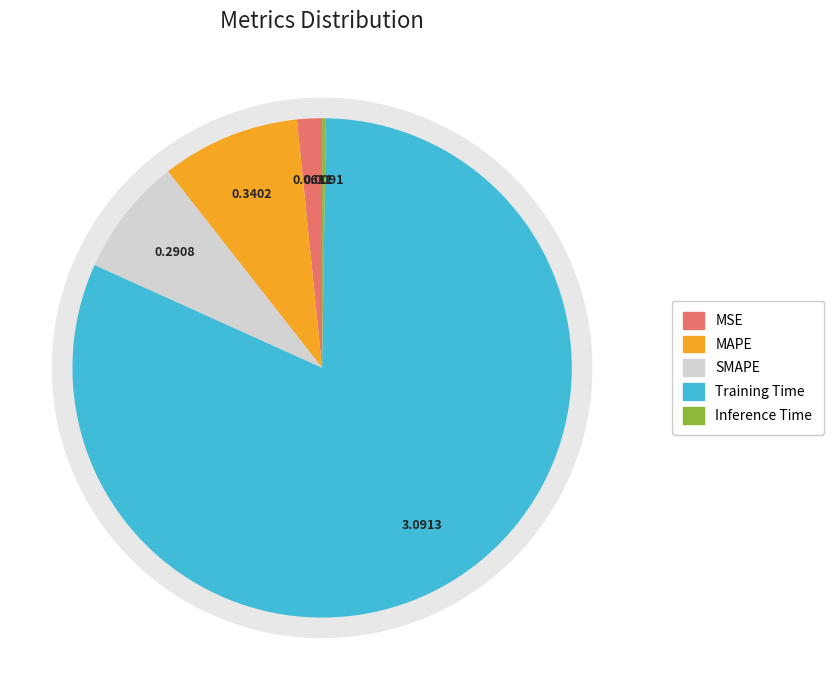

How many slices are in this pie chart?

5